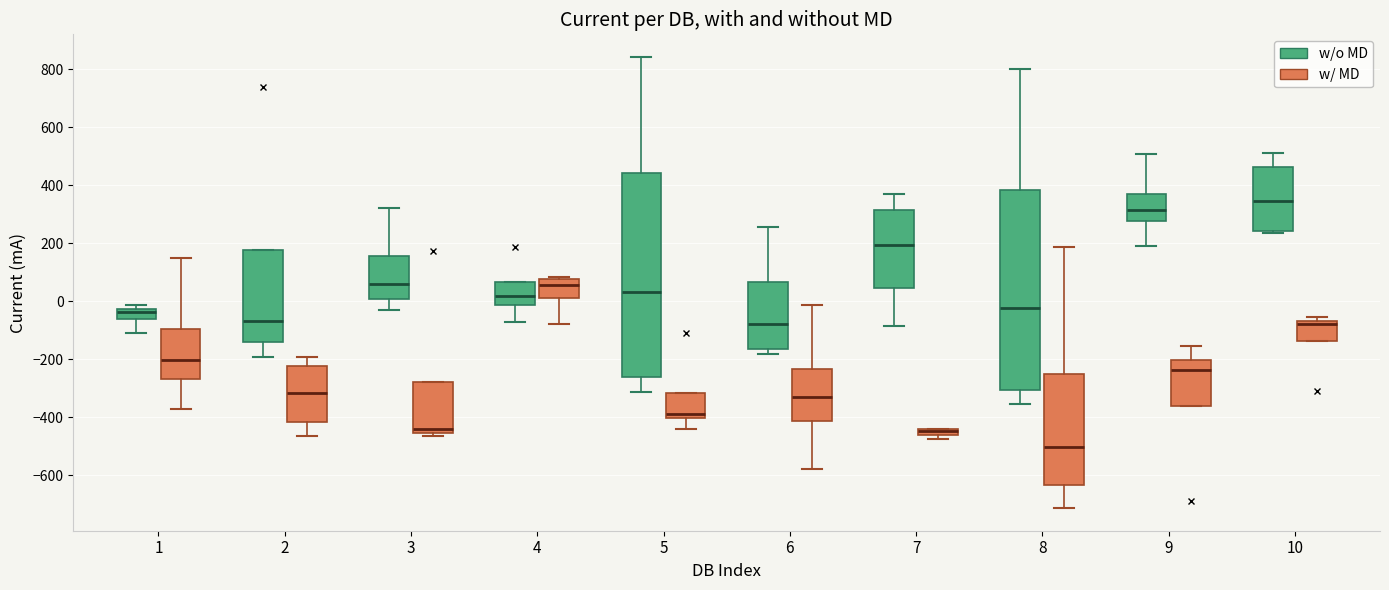

Where is the upper edge of the box for 9 (w/ MD) on the y-axis? The values are not printed on the chart, so give them approximately, as read against the axis.

-200